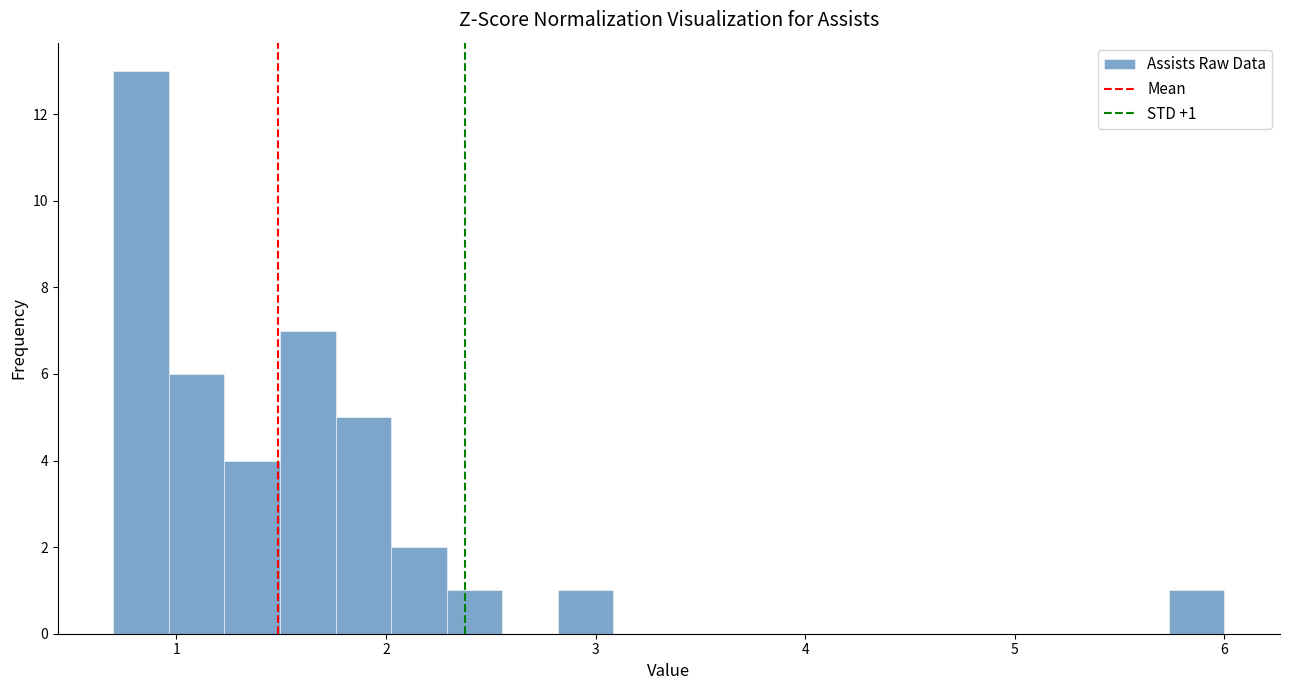

Read against the x-axis, roughly where is the centre of the tallest bar?

0.8